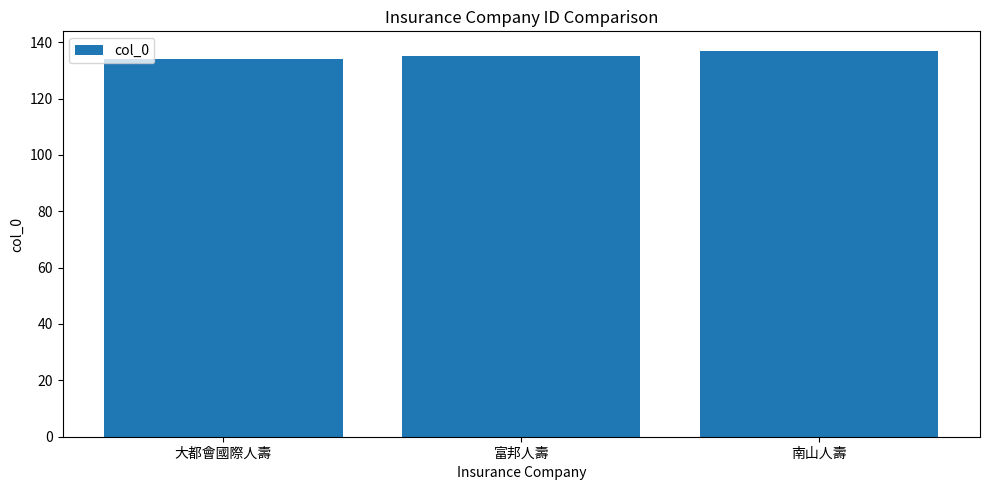

What is the minimum value shown in the chart?

134